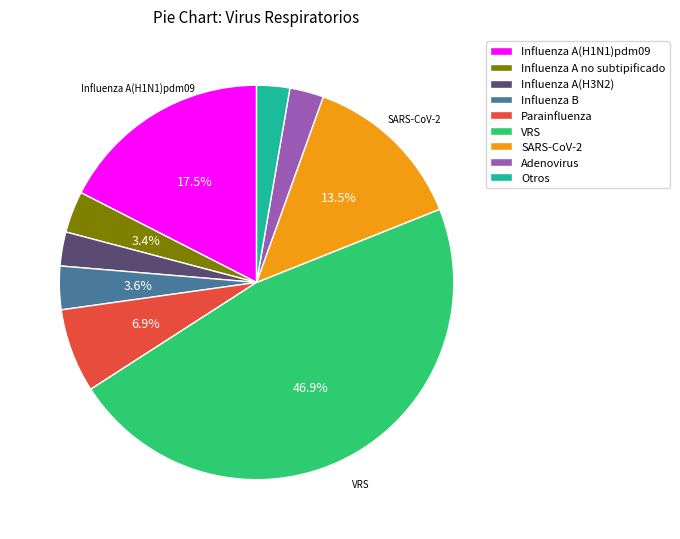

How many slices are in this pie chart?

9